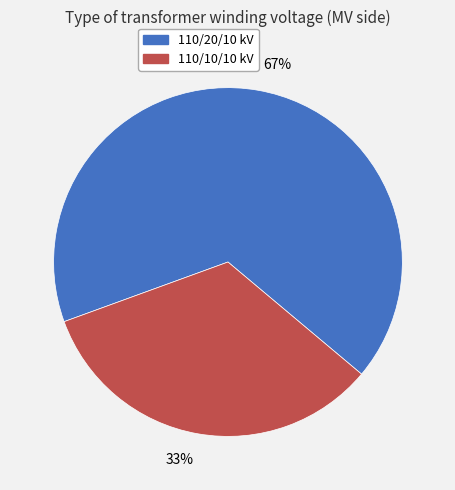

Rank the categories by value from highest to lowest.

67%, 33%